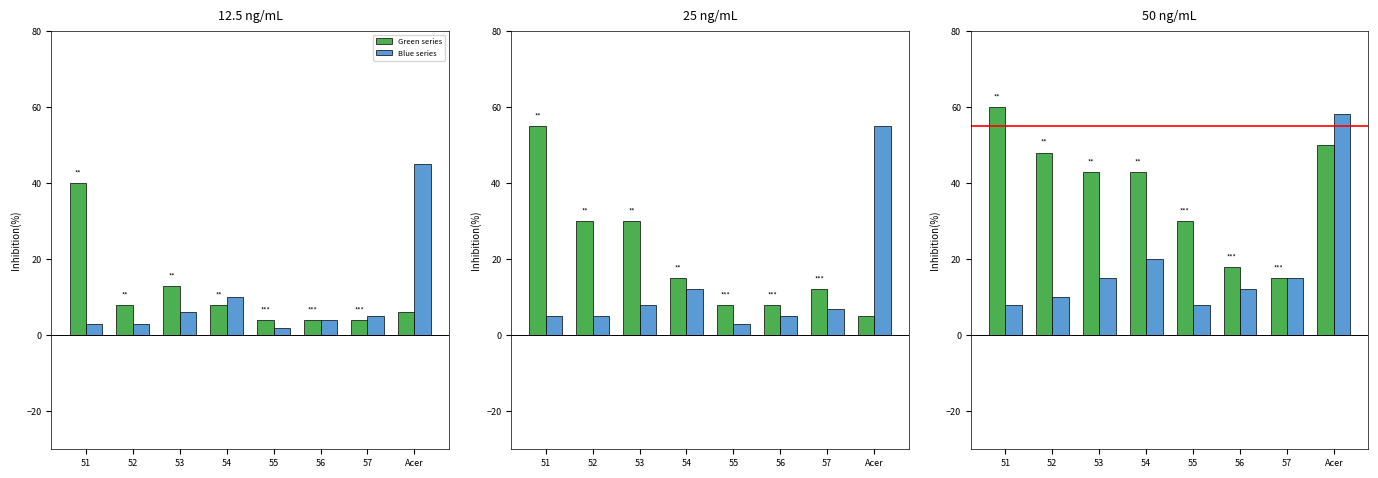

Which series changed the most between 55 and 56?

Green series